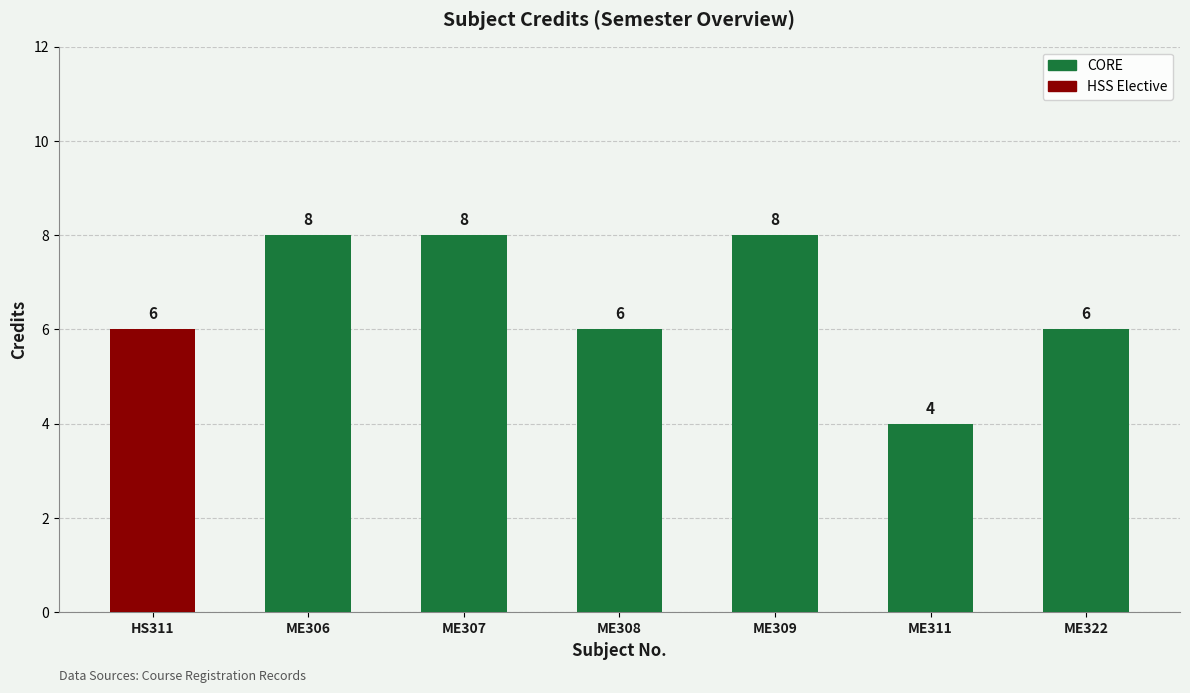

How many values are between 6 and 8?

6